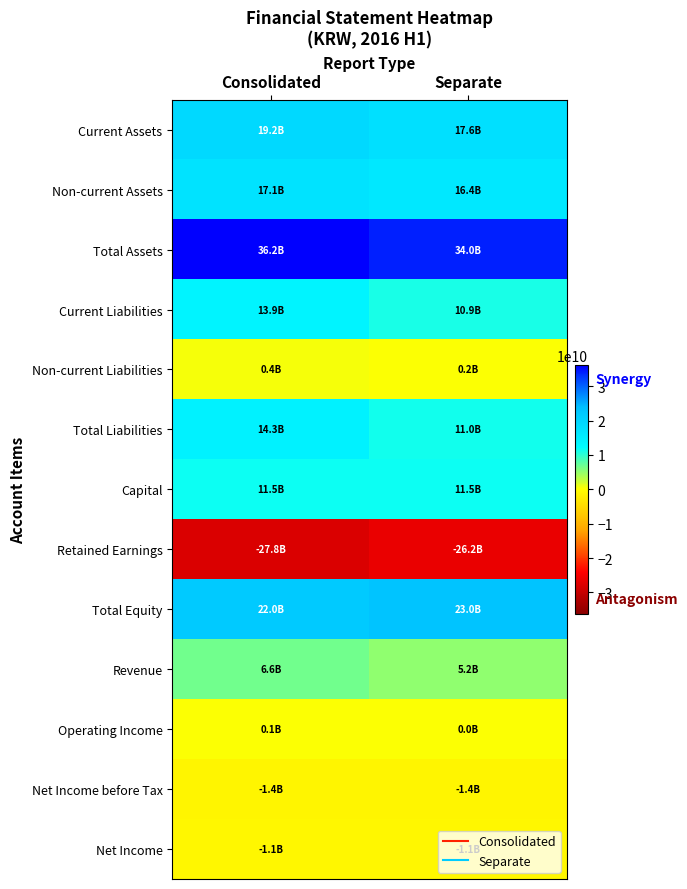

Reading right to left, extract all data points from this chart.

Current Assets: Separate=17637106609	Consolidated=19194567338
Non-current Assets: Separate=16400537557	Consolidated=17053350336
Total Assets: Separate=34037644166	Consolidated=36247917674
Current Liabilities: Separate=10883811650	Consolidated=13892343515
Non-current Liabilities: Separate=161376535	Consolidated=362654534
Total Liabilities: Separate=11045188185	Consolidated=14254998049
Capital: Separate=11537404500	Consolidated=11537404500
Retained Earnings: Separate=-26154407890	Consolidated=-27837275199
Total Equity: Separate=22992455981	Consolidated=21992919625
Revenue: Separate=5175501560	Consolidated=6620379060
Operating Income: Separate=19278159	Consolidated=79729423
Net Income before Tax: Separate=-1411691390	Consolidated=-1370362029
Net Income: Separate=-1125576709	Consolidated=-1084247348